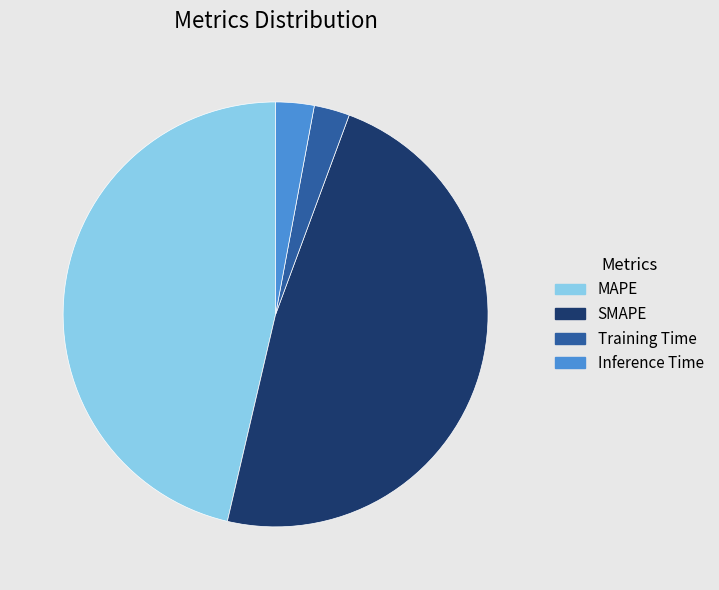

Which slice is the largest?

SMAPE